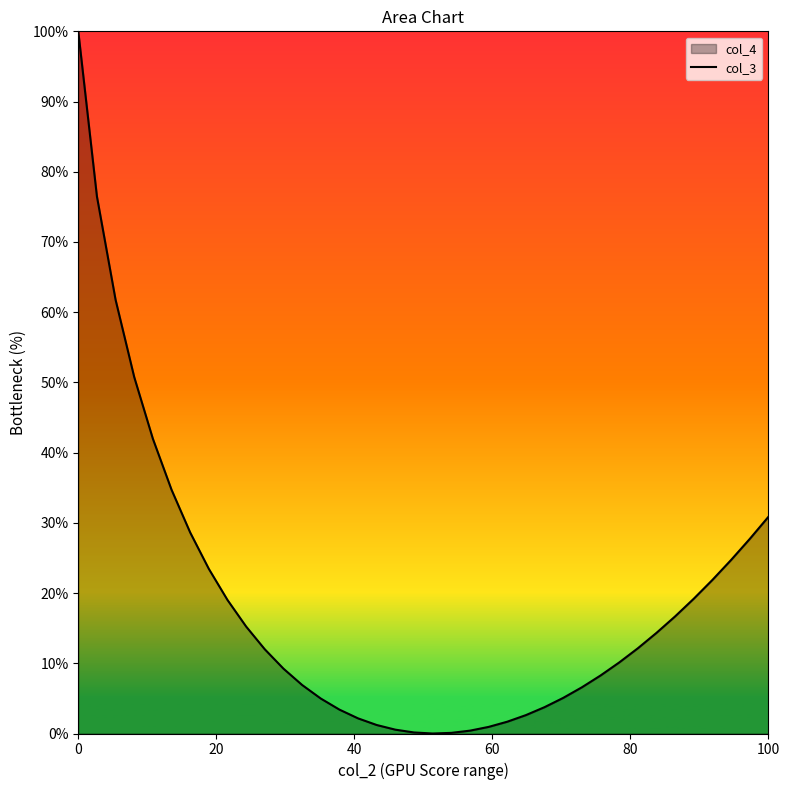

What is the greatest value displayed?

100.0